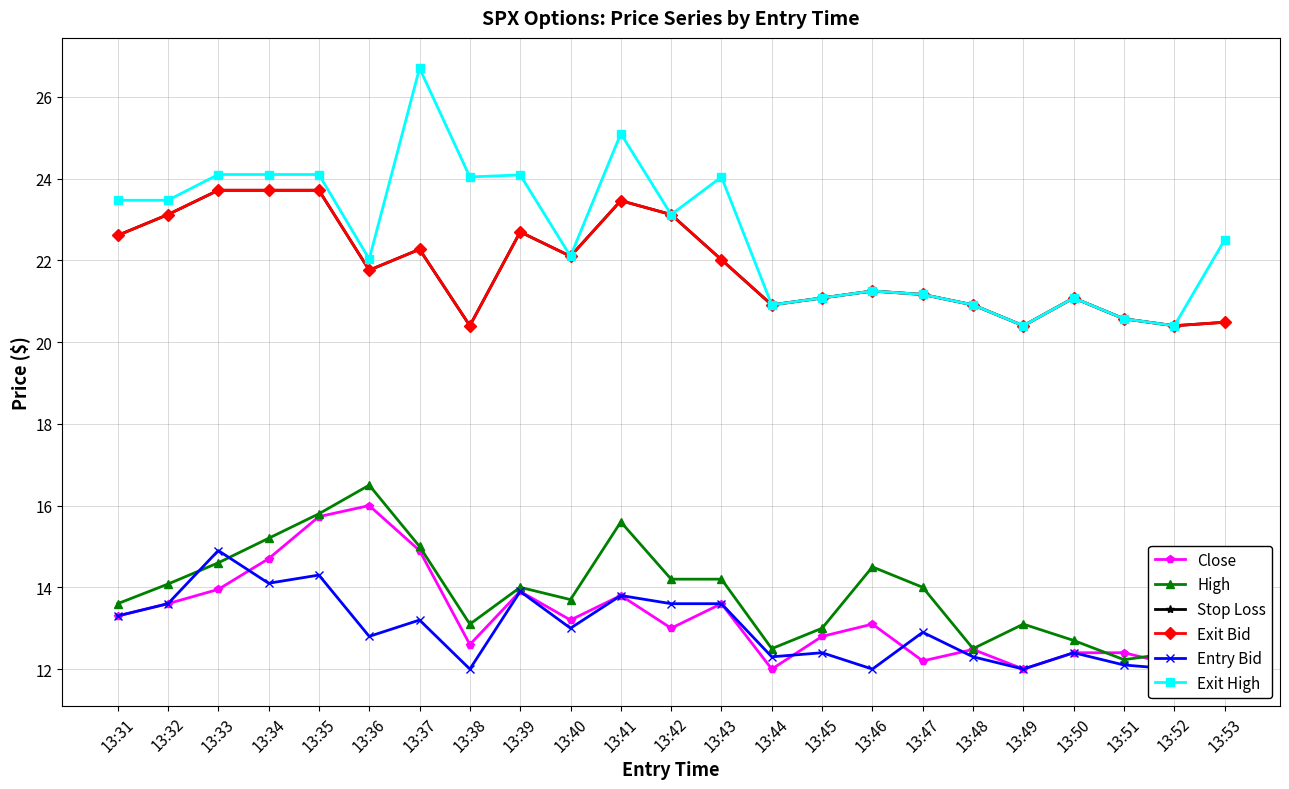

Between 13:41 and 13:43, which is larger?

13:41